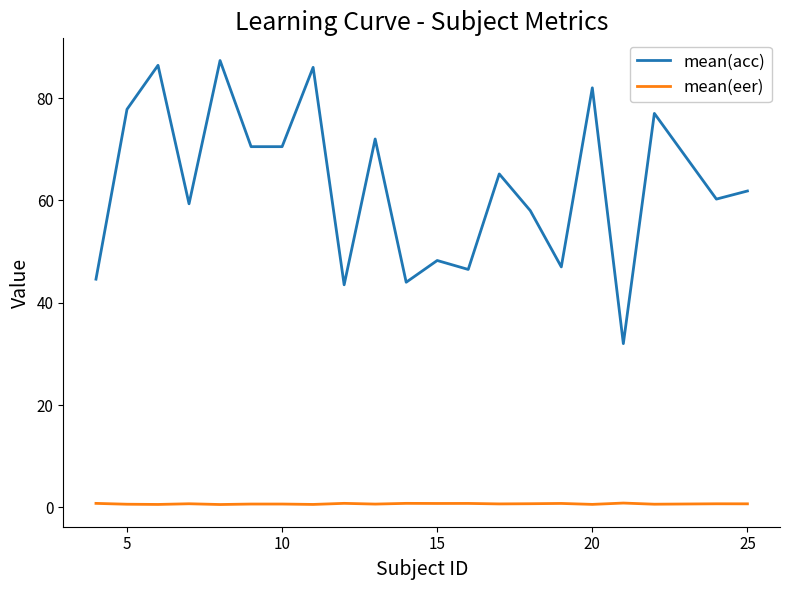

Which series has the largest range (max minus min)?

mean(acc)